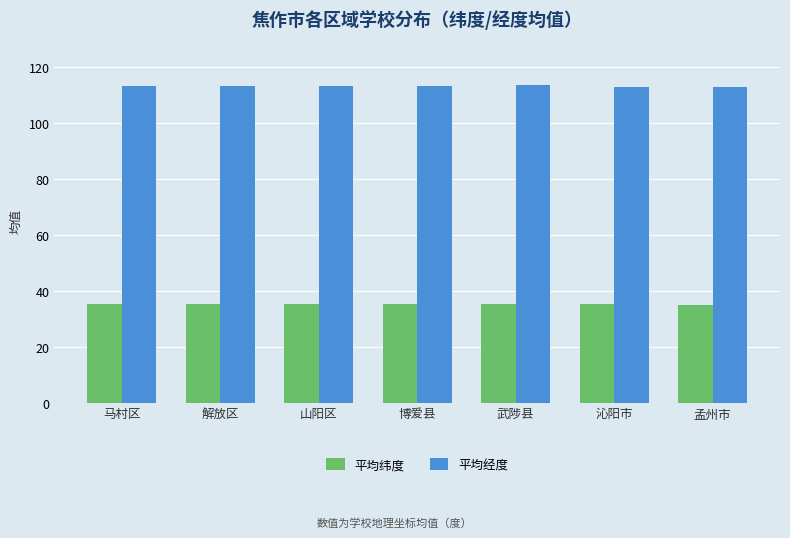

Rank the series at 武陟县 from lowest to highest value.

平均纬度, 平均经度